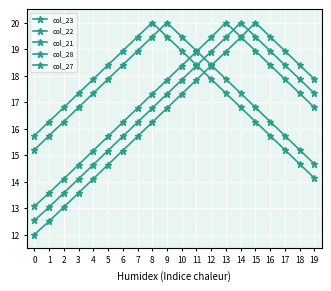

The col_28 series shows 27.0 at 1. True or false?

False